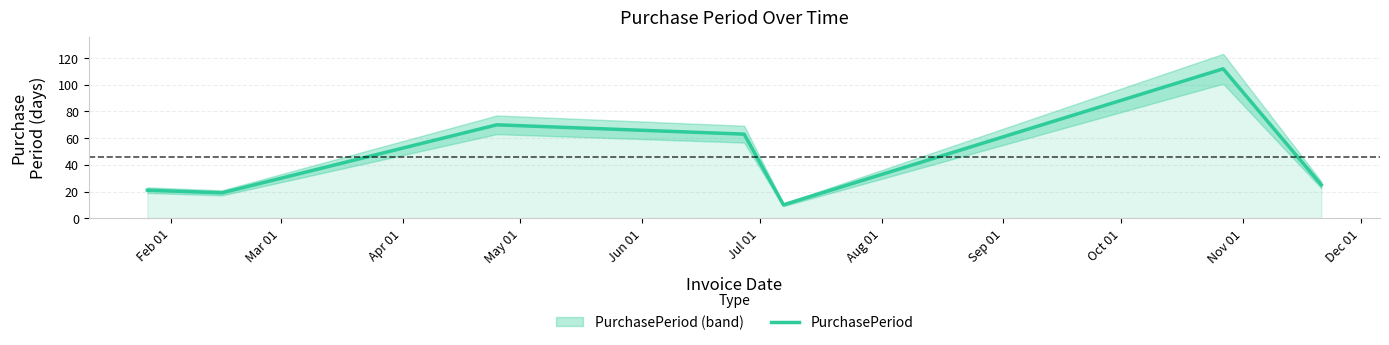

What is the greatest value displayed?

112